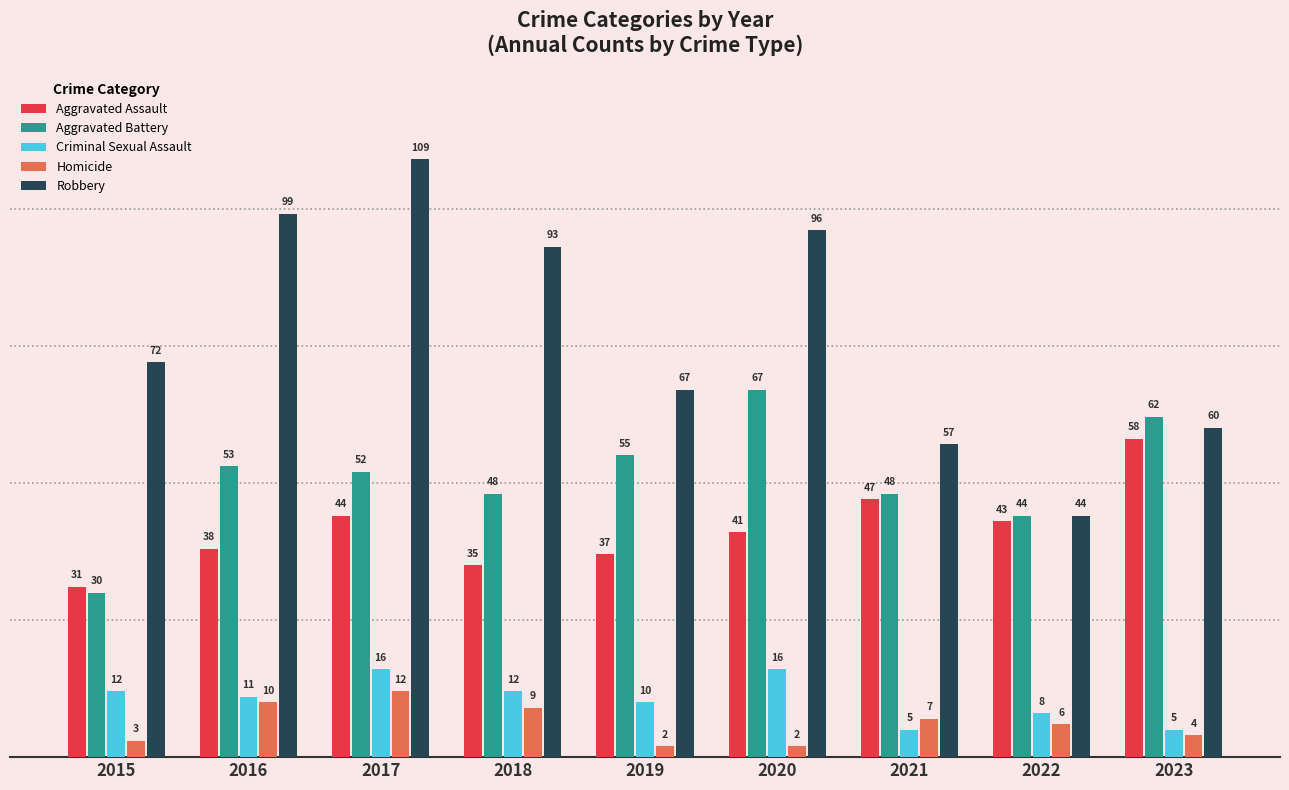

Between 2015 and 2020, which series saw the biggest shift?

Aggravated Battery